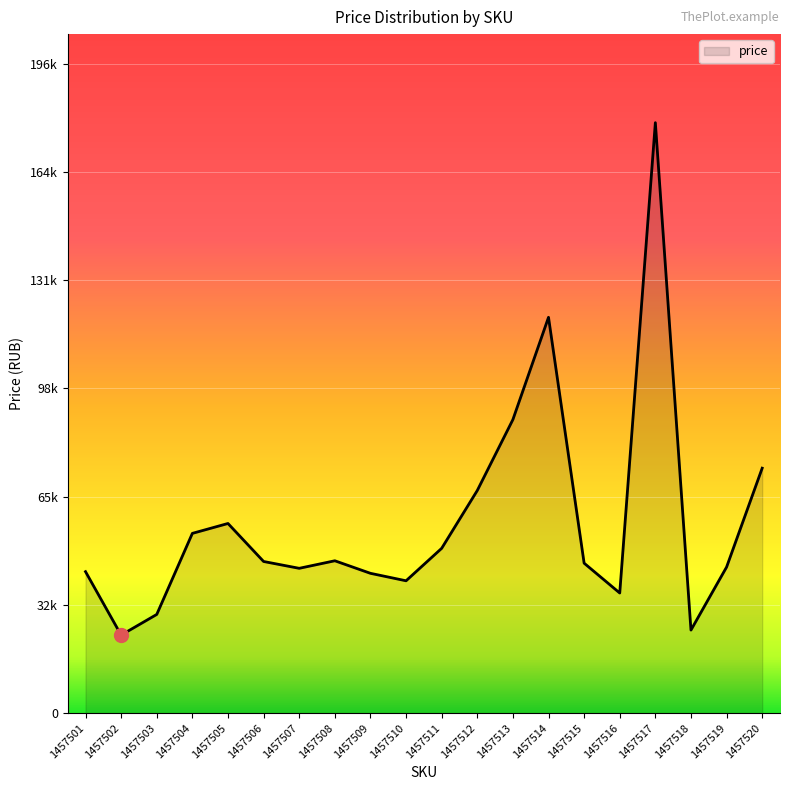

Between 1457504 and 1457508, which is larger?

1457504